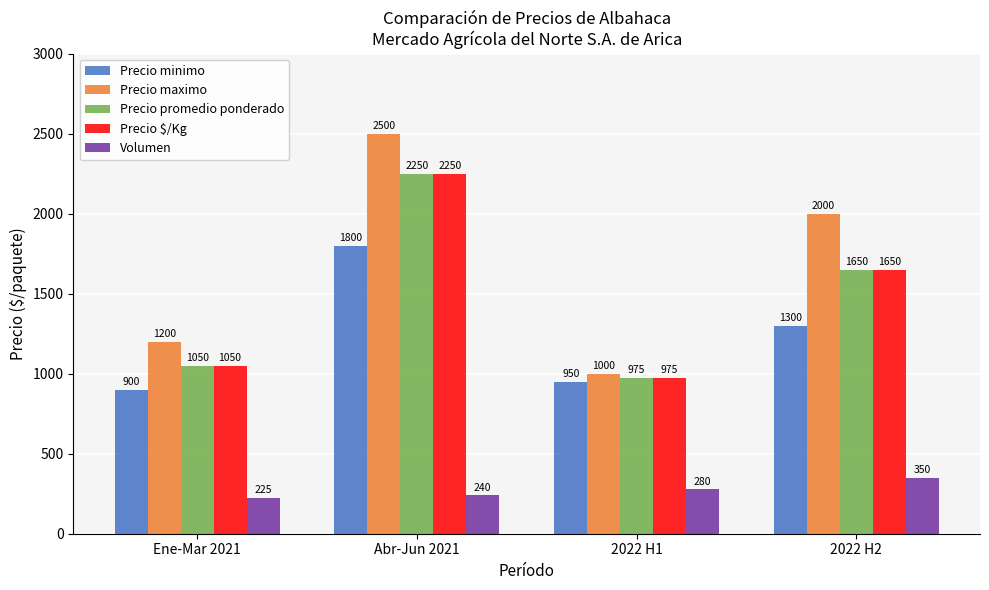

At which label does Precio $/Kg first exceed 1650?

Abr-Jun 2021